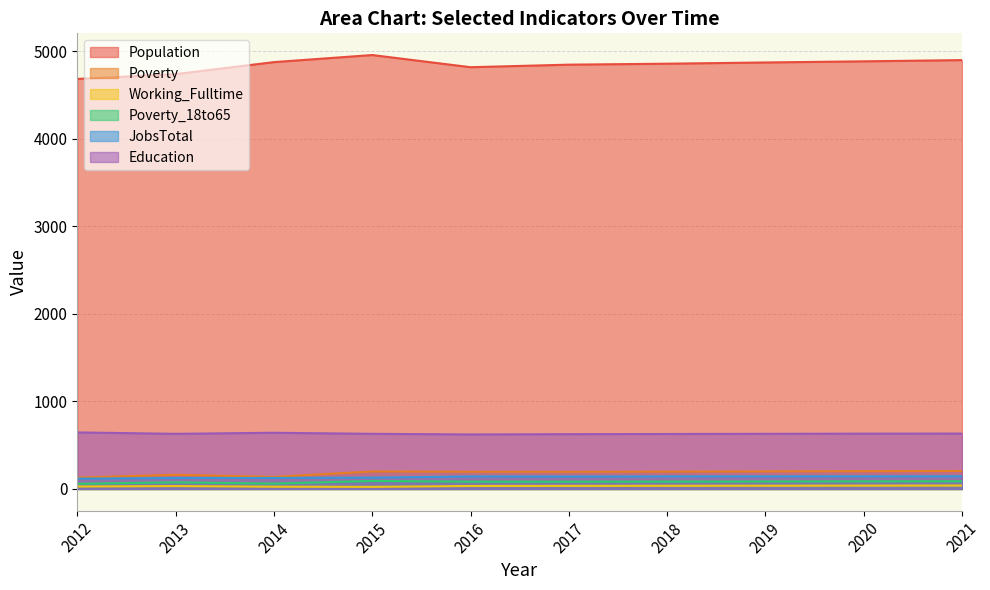

Reading left to right, transcribe all the data shown in this chart.

Population: 2012=4684	2013=4739	2014=4876	2015=4957	2016=4818	2017=4847	2018=4858	2019=4872	2020=4885	2021=4899
Poverty: 2012=130	2013=162	2014=138	2015=200	2016=197	2017=196	2018=198	2019=201	2020=203	2021=206
Working_Fulltime: 2012=28	2013=33	2014=26	2015=24	2016=34	2017=35	2018=36	2019=37	2020=38	2021=39
Poverty_18to65: 2012=59	2013=76	2014=61	2015=92	2016=83	2017=83	2018=84	2019=85	2020=87	2021=88
JobsTotal: 2012=118	2013=125	2014=126	2015=129	2016=143	2017=142	2018=143	2019=144	2020=144	2021=145
Education: 2012=646	2013=630	2014=642	2015=630	2016=623	2017=626	2018=628	2019=630	2020=632	2021=633